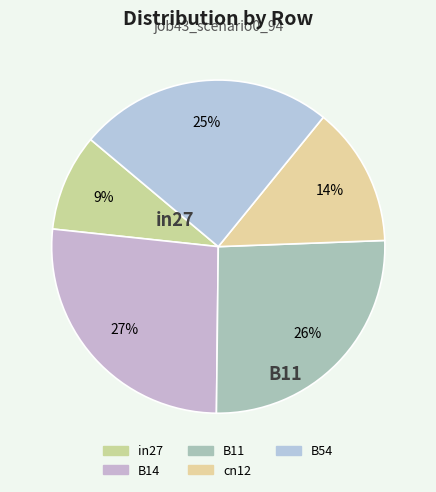

What percentage is the in27 slice, to the nearest percent?

9%